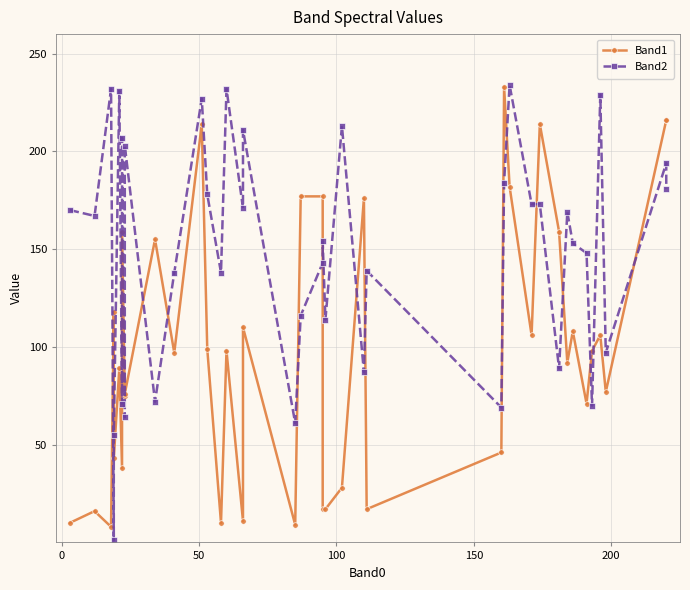

What is the difference between the maximum and minimum values in the Band1 series?

225